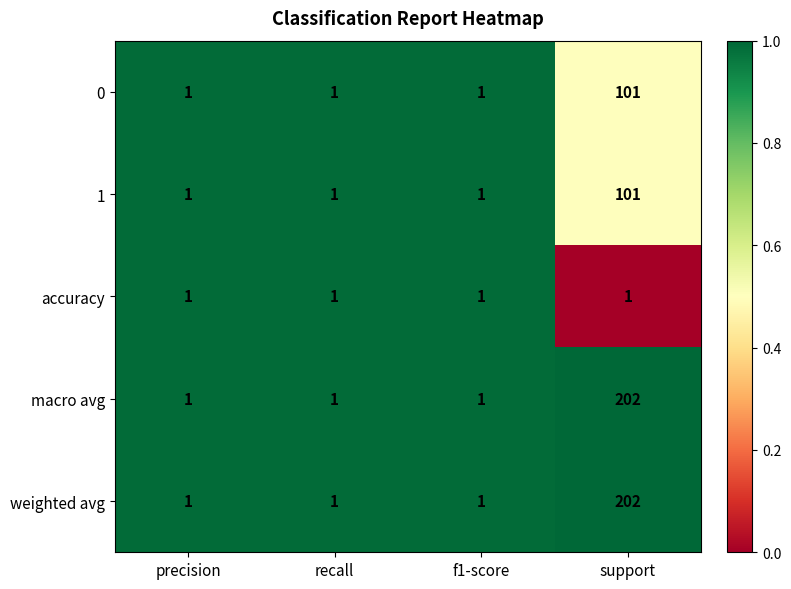

Is it true that macro avg equals 1 at recall?

True